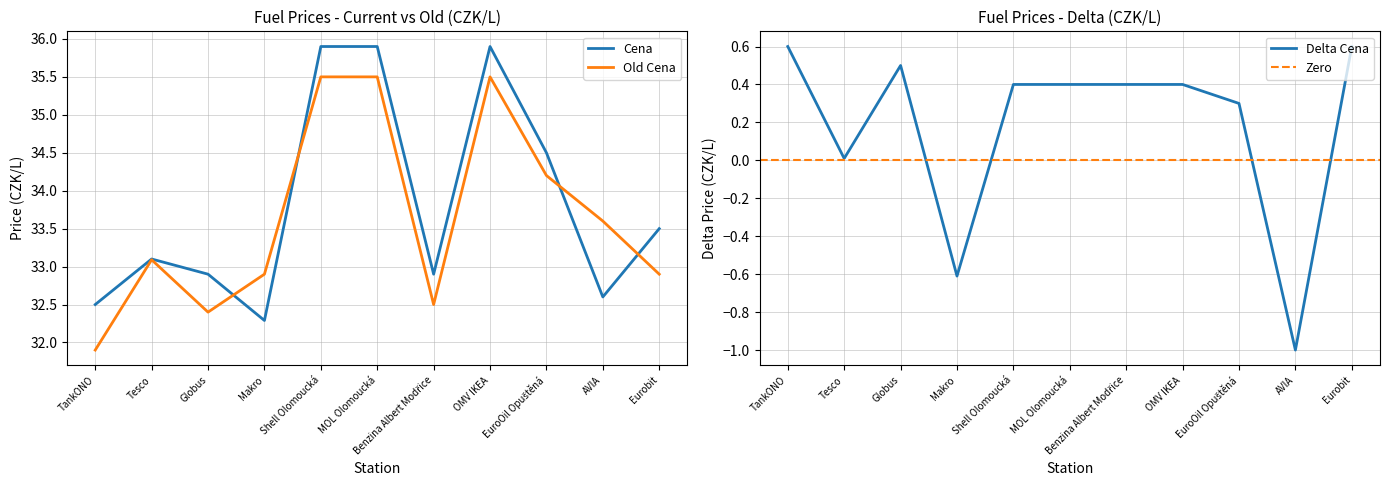

How many times do Old Cena and Cena cross each other?

4